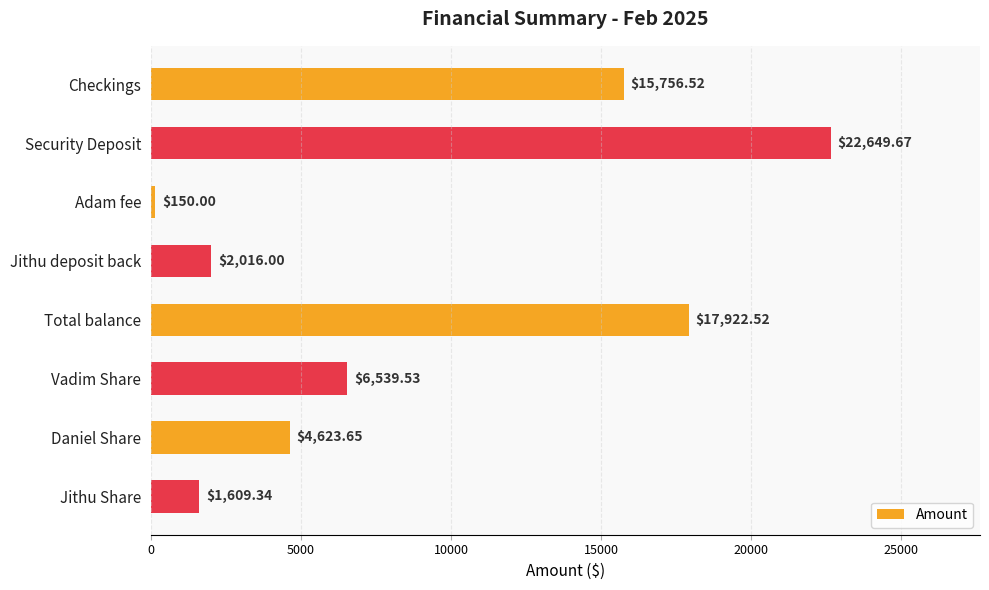

List the labels in order of value, largest first.

Security Deposit, Total balance, Checkings, Vadim Share, Daniel Share, Jithu deposit back, Jithu Share, Adam fee